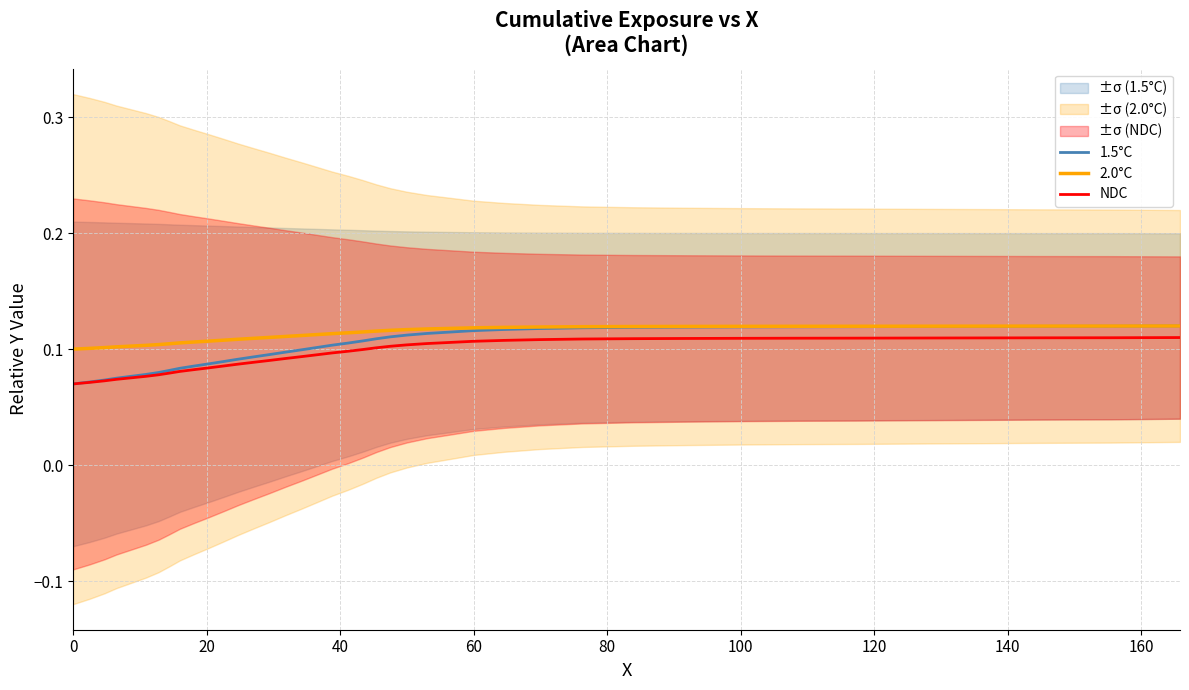

What is the minimum value for 1.5°C?

0.1